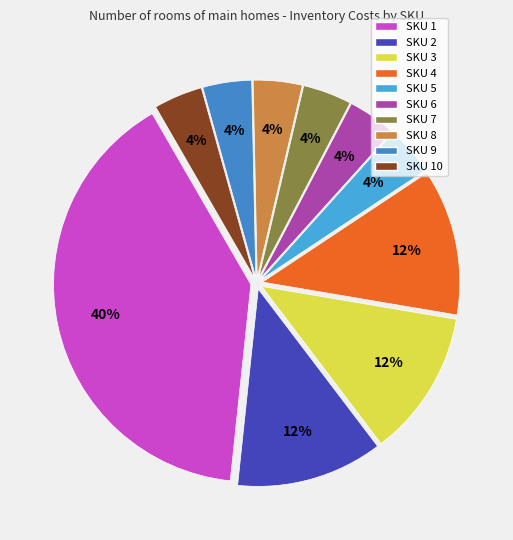

Count the number of slices in the pie.

10